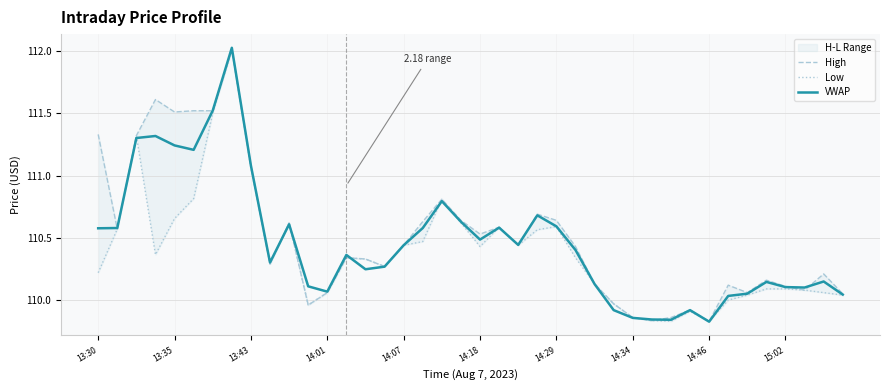

Which series has the largest total across all categories?

High